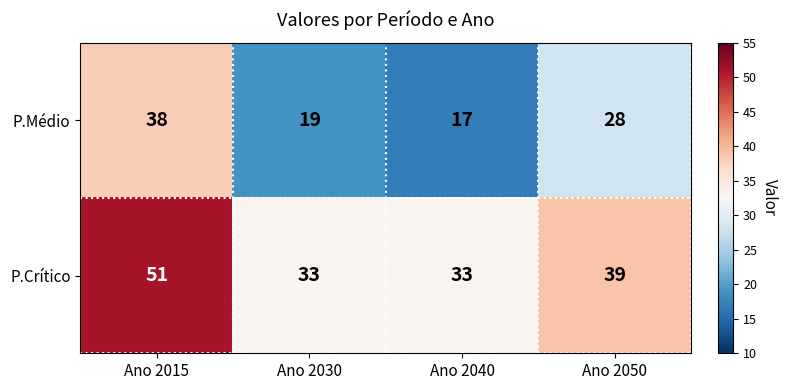

At which category does the chart reach its minimum across all series?

Ano 2040